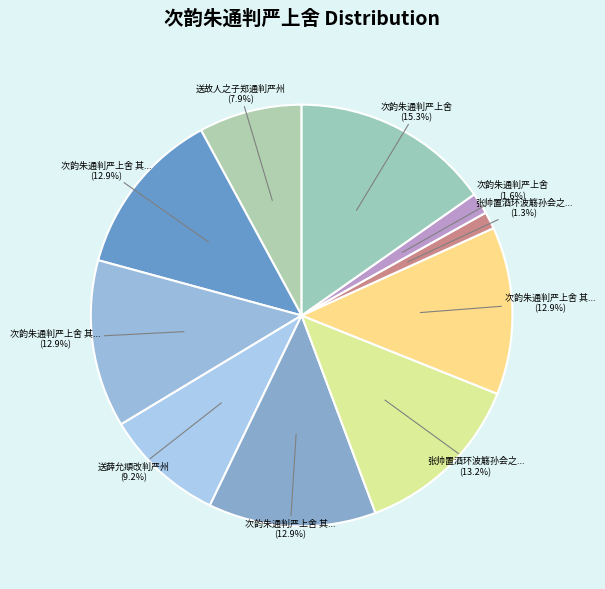

How many slices are in this pie chart?

10